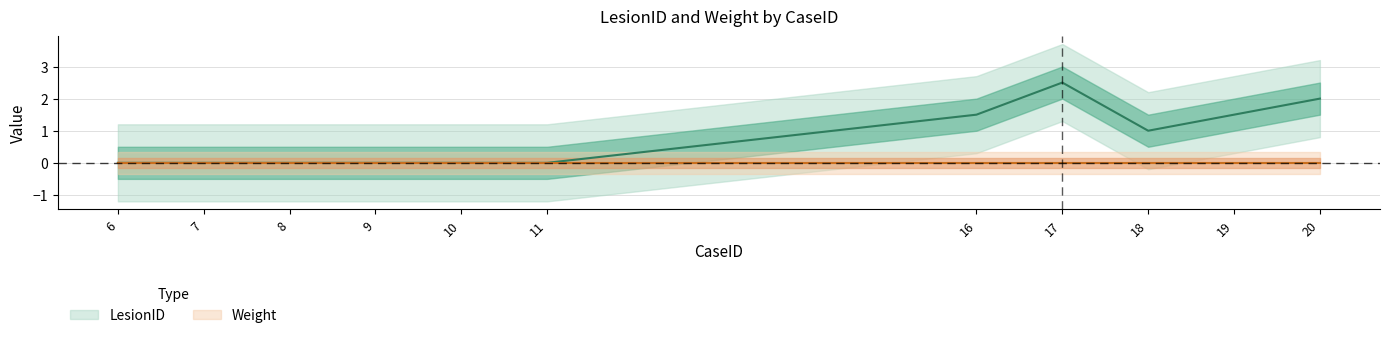

The value of Weight at 17 is 0. True or false?

True